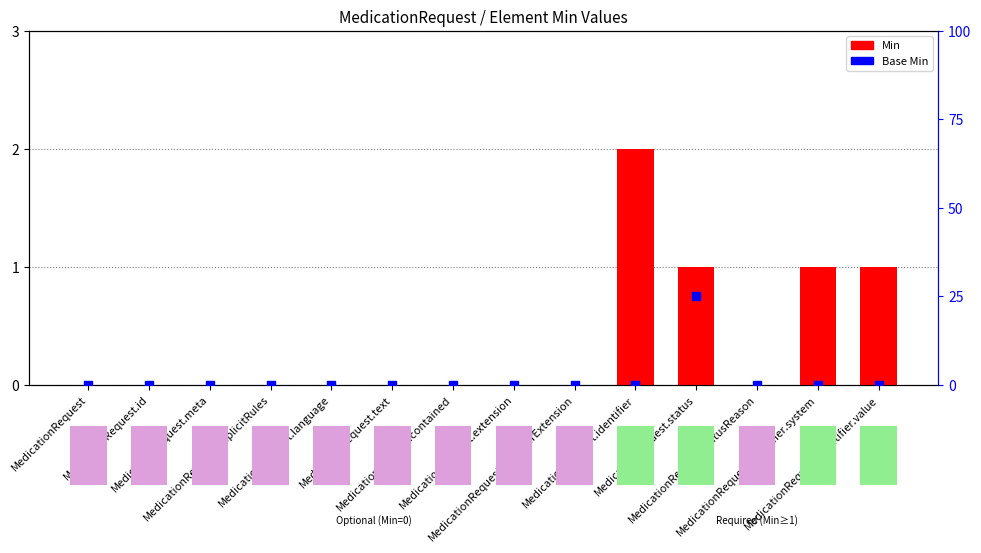

What are all the series names shown in the legend?

Min, Base Min